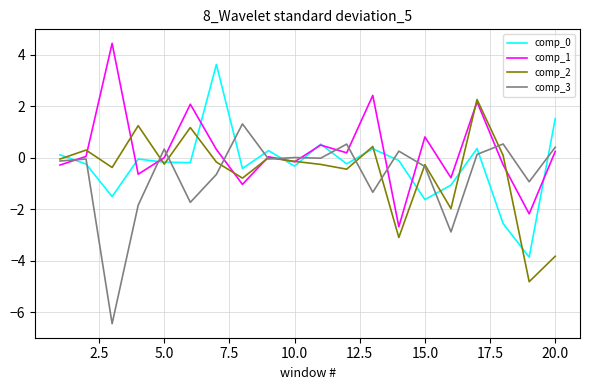

What is the minimum value shown in the chart?

-6.4